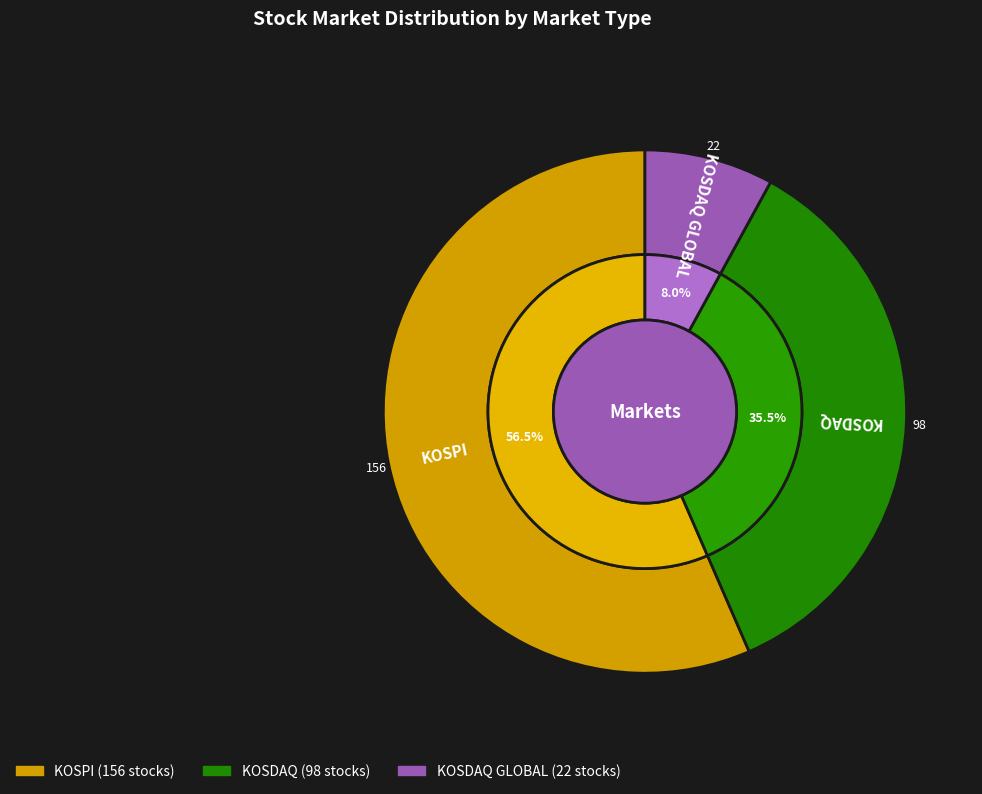

Which has a higher value, KOSPI or KOSDAQ GLOBAL?

KOSPI